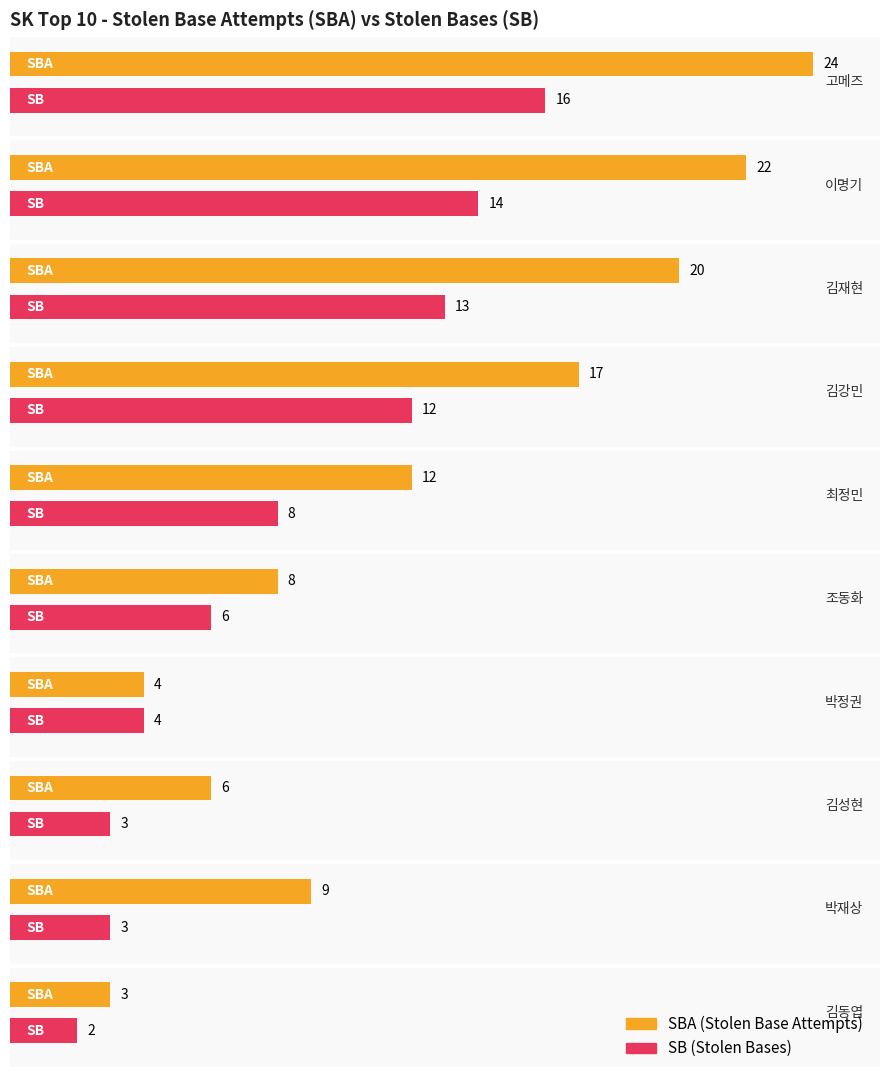

Count the number of categories in the chart.

10